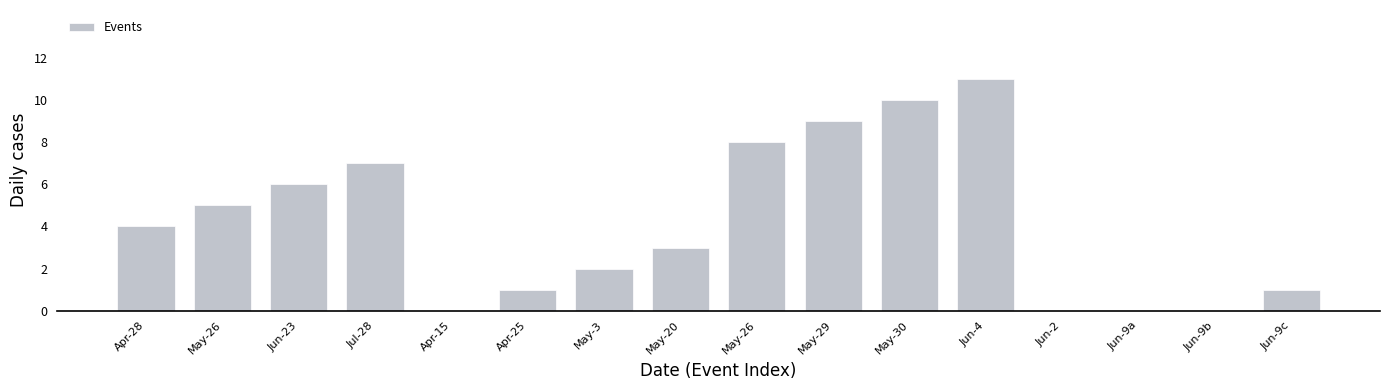

Which has a higher value, May-30 or May-29?

May-30